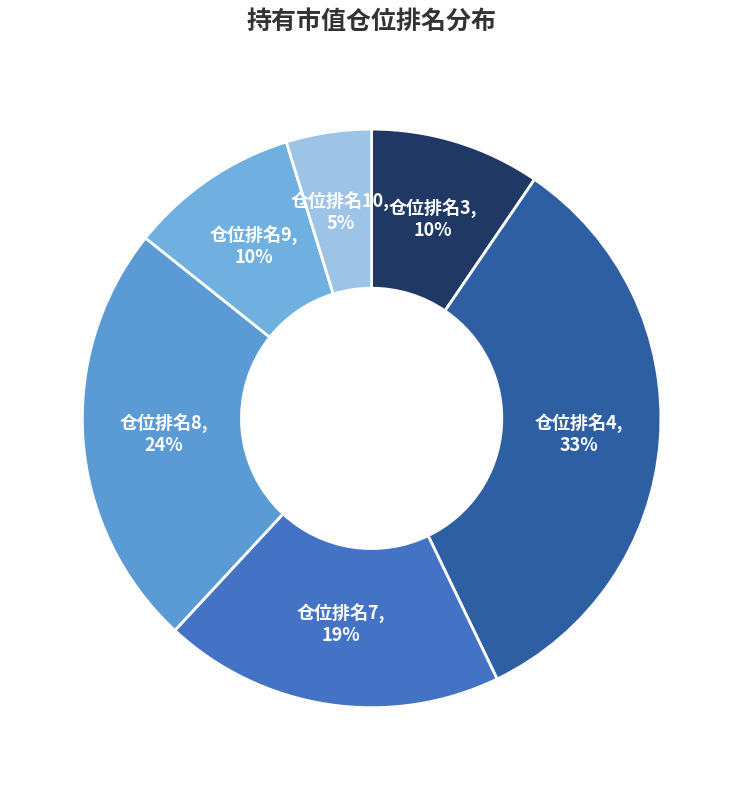

To the nearest percent, what portion does 仓位排名4 represent?

33%